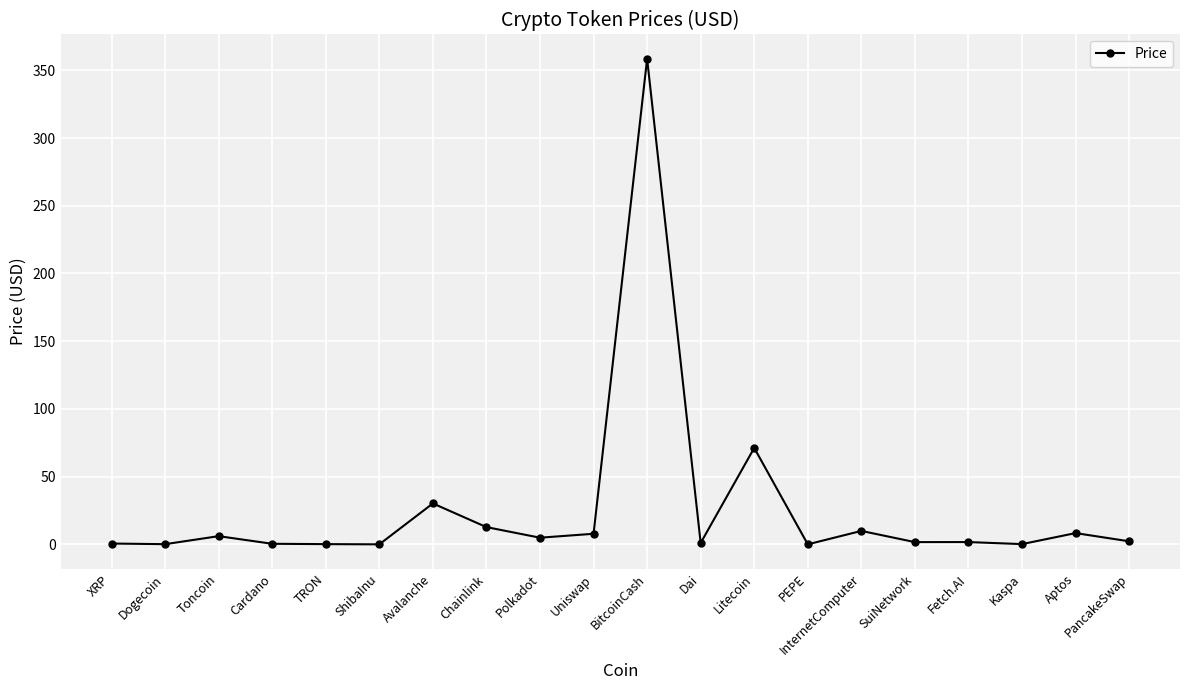

Which category has the highest value across all series?

BitcoinCash